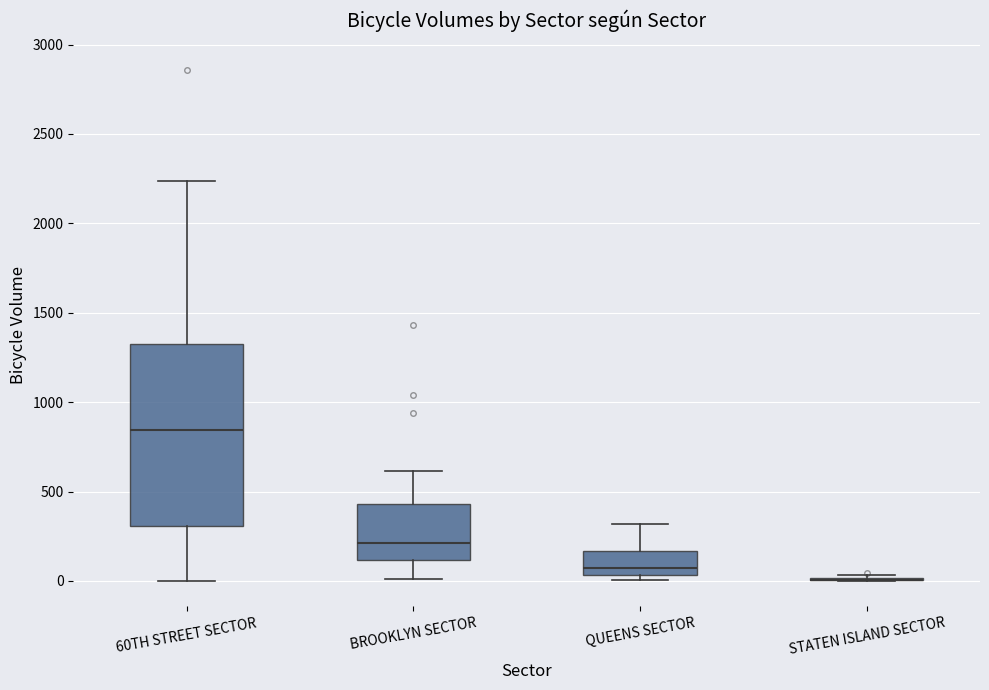

Reading left to right, transcribe this box plot: for each box, give where its median line is, the range the box spans, and where its two whiskers end, as read against the y-axis. The values are not printed on the chart, so give them approximately, as read against the axis.

60TH STREET SECTOR: median 850, box 300 to 1300, whiskers 0 to 2250
BROOKLYN SECTOR: median 200, box 100 to 450, whiskers 0 to 600
QUEENS SECTOR: median 50 (just above the box's lower edge), box 50 to 150, whiskers 0 to 300
STATEN ISLAND SECTOR: box collapsed to a line at 0, whiskers 0 to 50